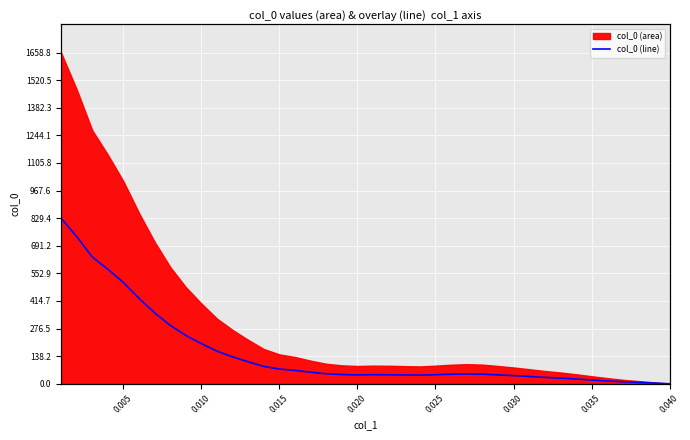

The value at 11 is 202.3. True or false?

False